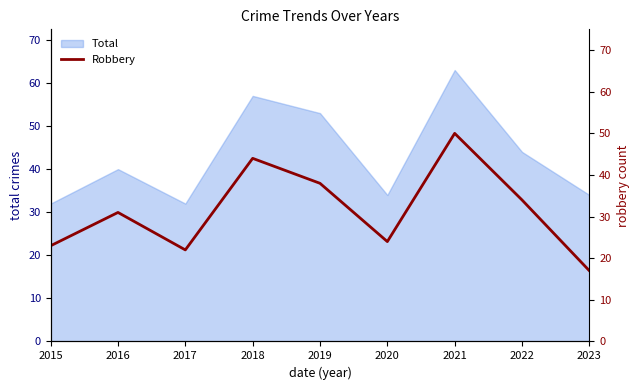

How many interior local peaks (higher than both neighbors) does the data have?

3